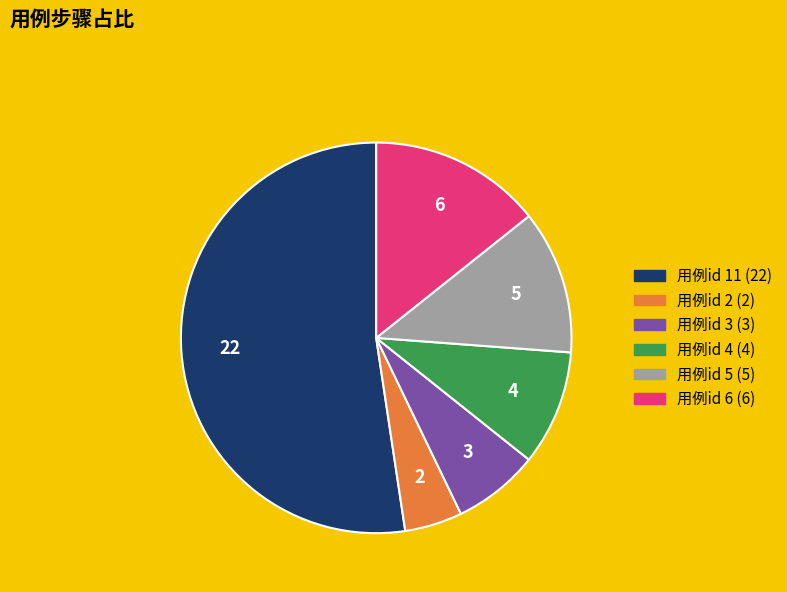

What is the ratio of the value at 用例id 6 (6) to the value at 用例id 3 (3)?

2.0